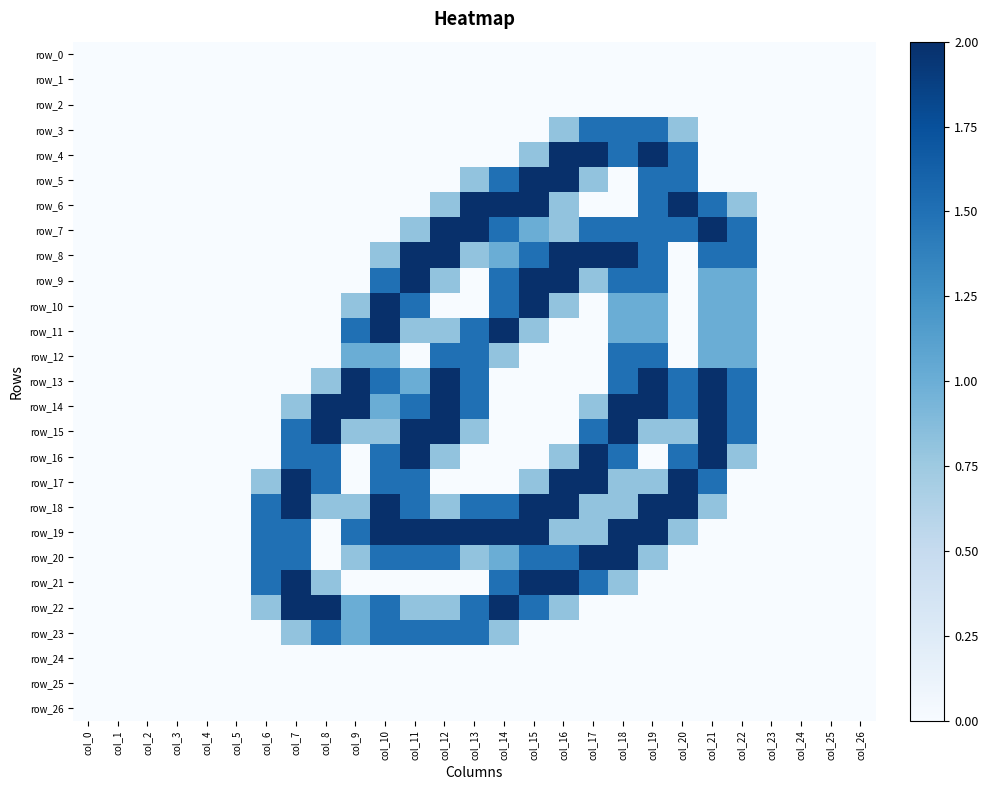

Is the value of row_20 at col_20 greater than the value of row_12 at col_13?

No